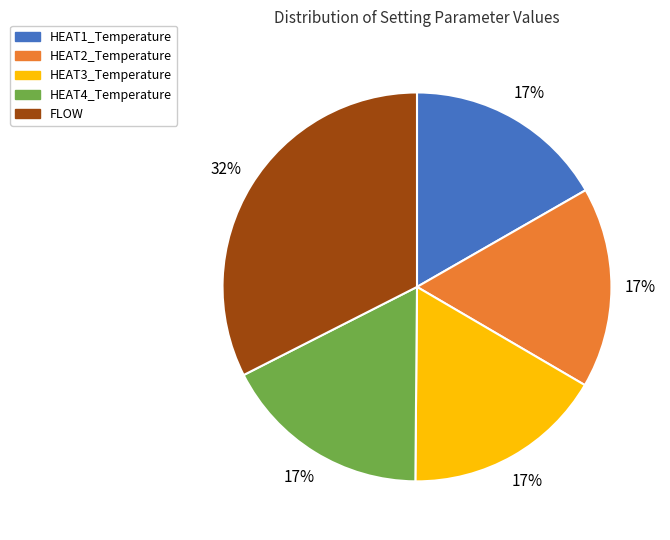

Is there any slice that represents more than half of the pie?

No